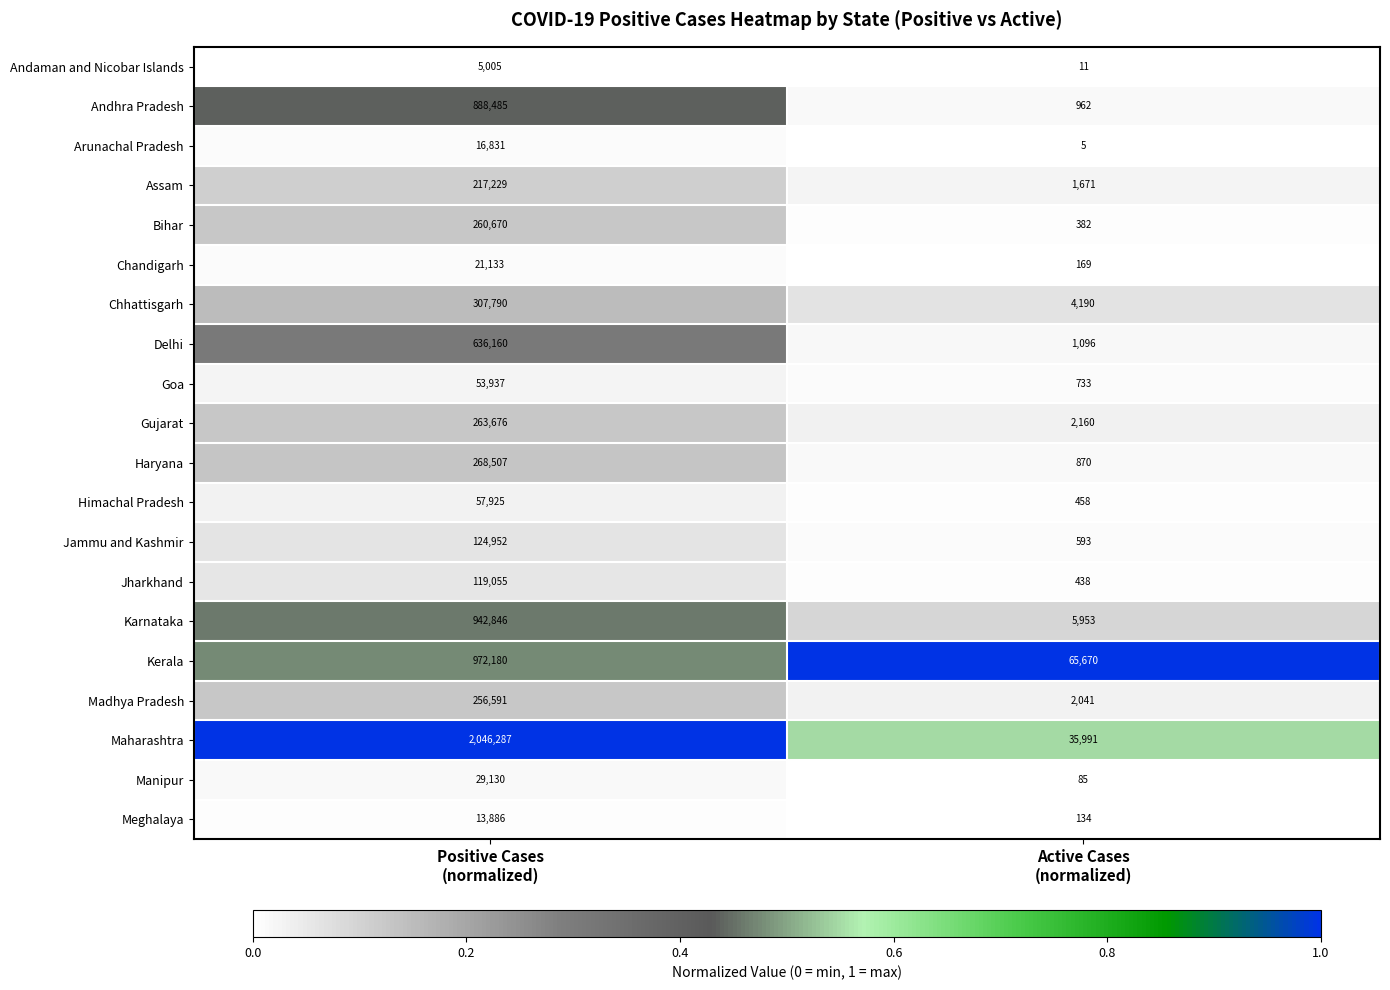

Which series has the largest range (max minus min)?

Maharashtra